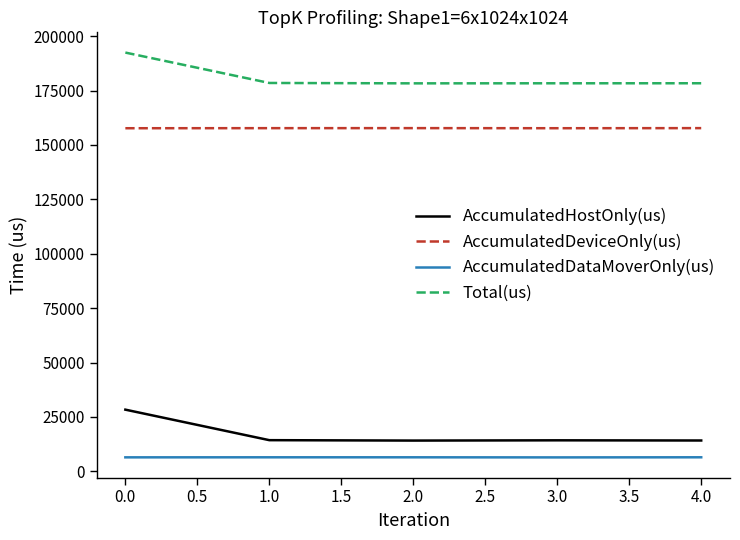

What is the maximum value shown in the chart?

192476.0